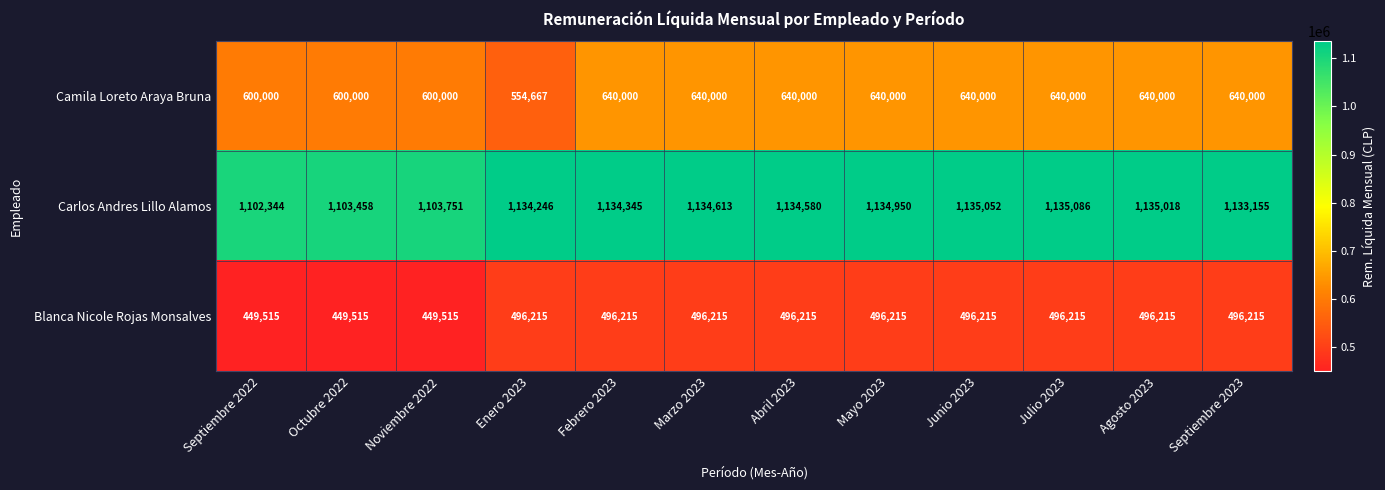

At Noviembre 2022, list the series in order from smallest to largest.

Blanca Nicole Rojas Monsalves, Camila Loreto Araya Bruna, Carlos Andres Lillo Alamos